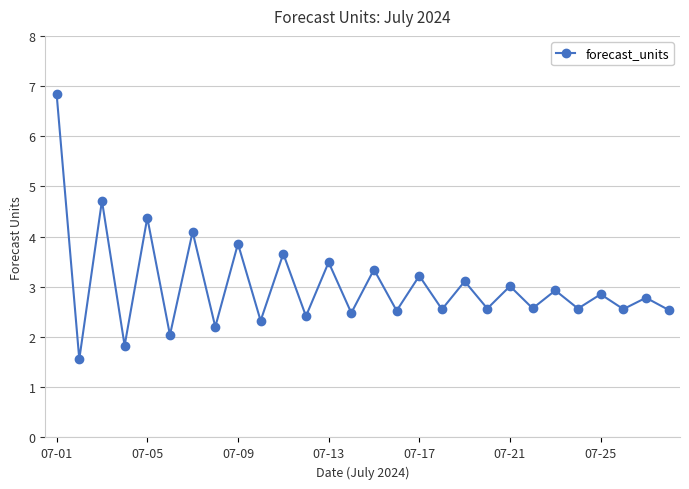

How many interior local valleys (lower than both neighbors) does the data have?

13